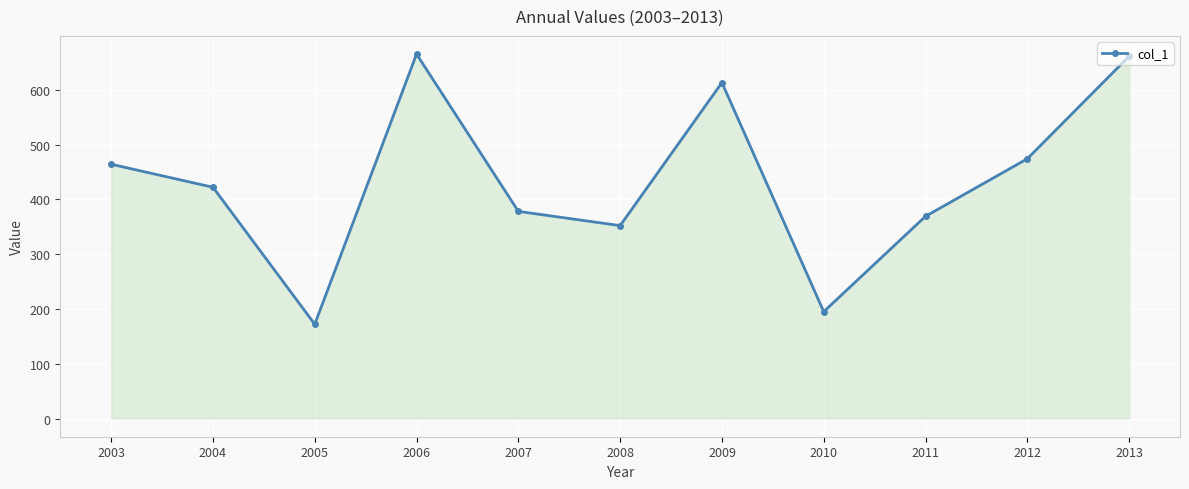

Does the chart display data point markers on the line(s)?

Yes